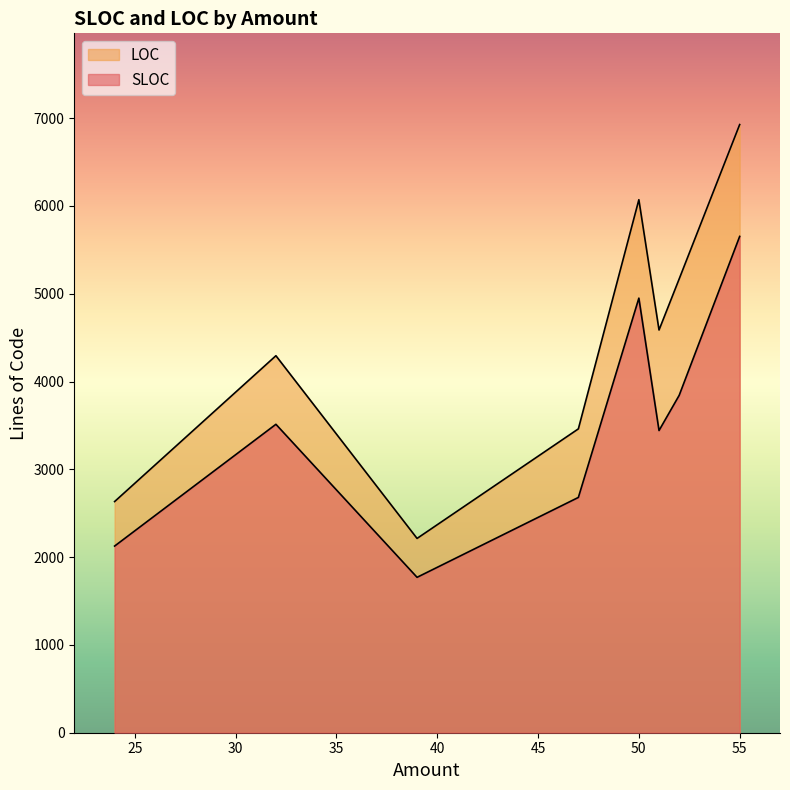

The value of LOC at 32 is 4294. True or false?

True